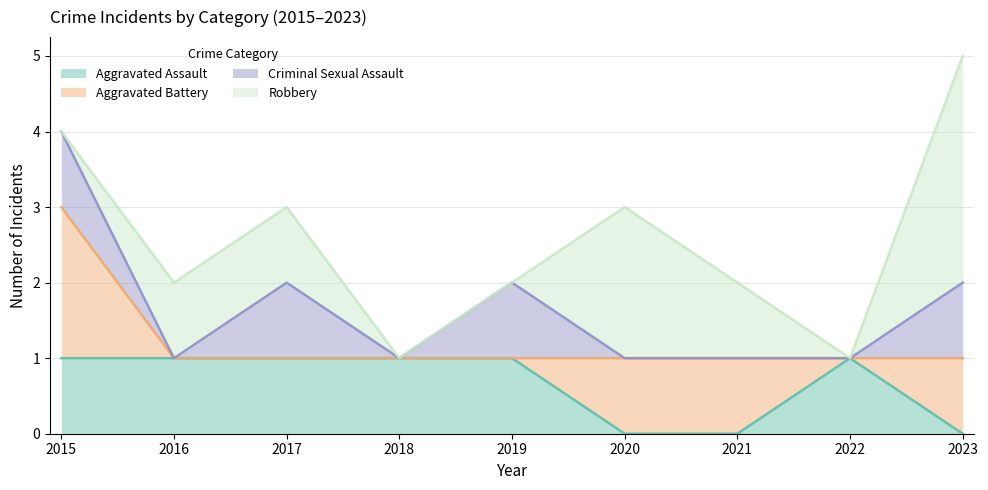

Which series ends up on top after the final intersection of Aggravated Assault and Aggravated Battery?

Aggravated Battery